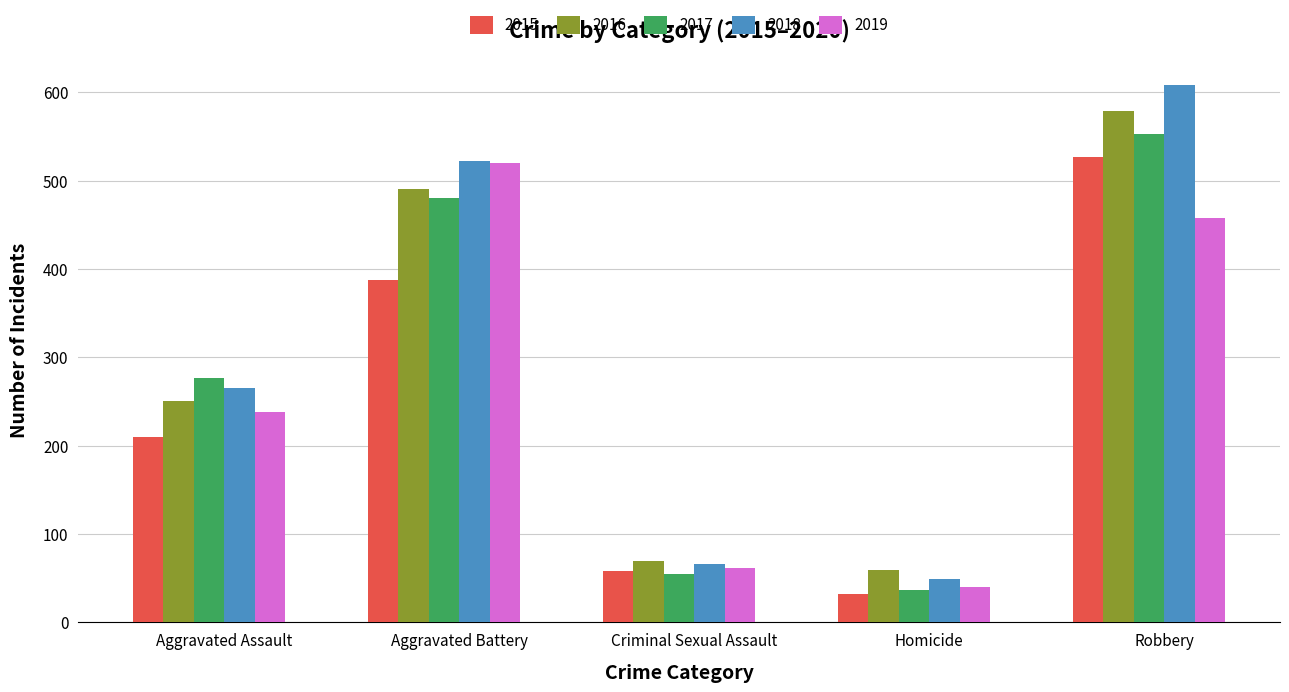

Does the chart contain stacked bars?

No